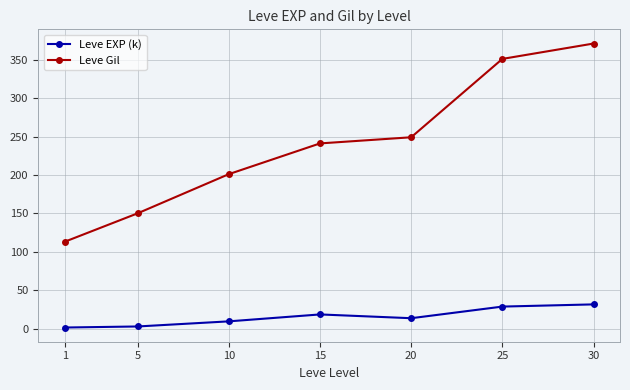

What is the difference between the maximum and minimum values in the Leve EXP (k) series?

30.1